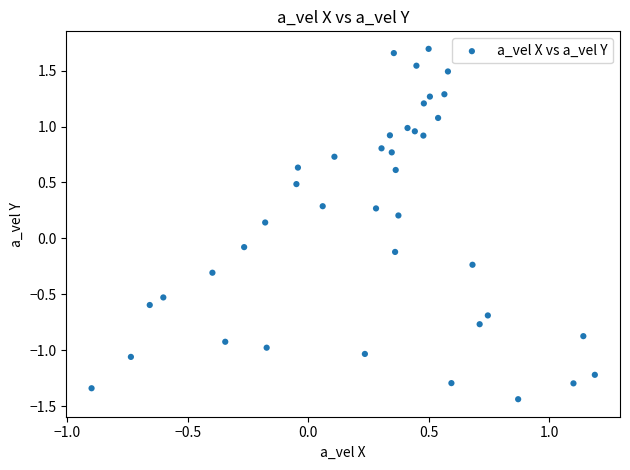

What is the range of Y values (max minus min)?

3.1